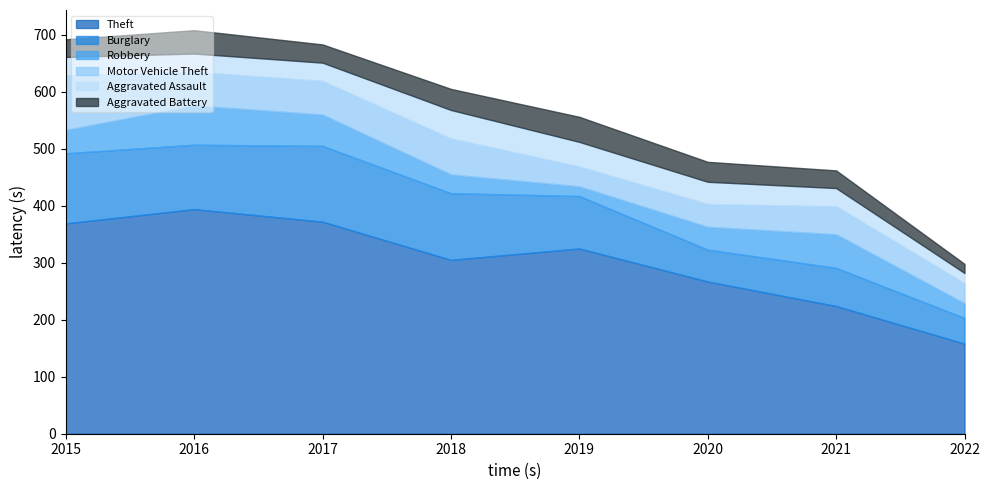

What is the maximum value for Theft?

394